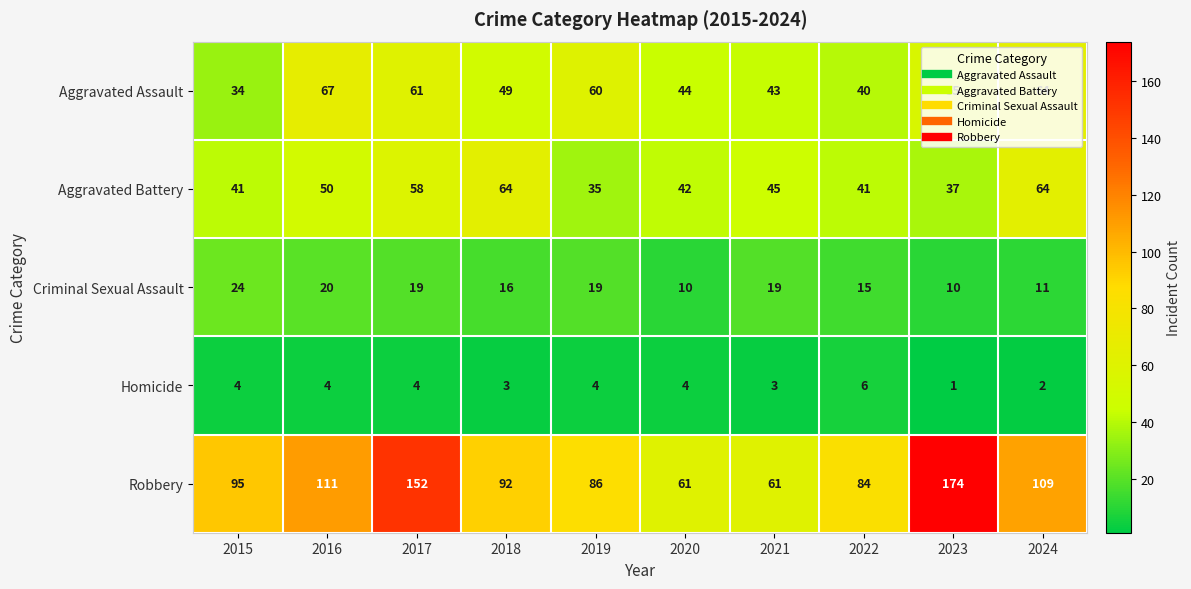

Rank the series at 2020 from highest to lowest value.

Robbery, Aggravated Assault, Aggravated Battery, Criminal Sexual Assault, Homicide